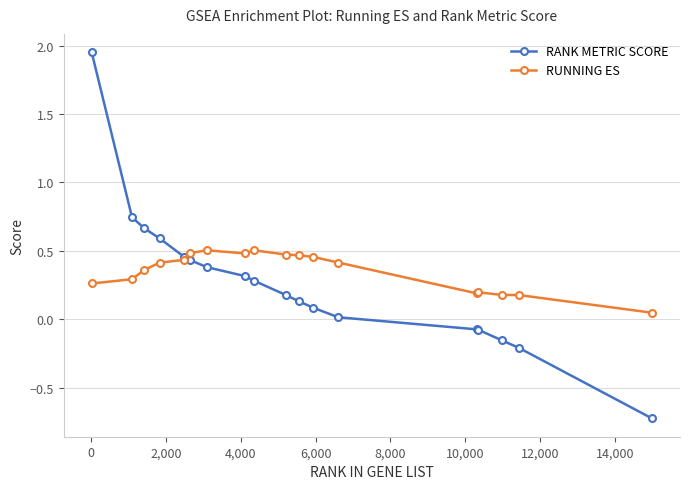

True or false: RUNNING ES has more than 1 interior local peaks.

True